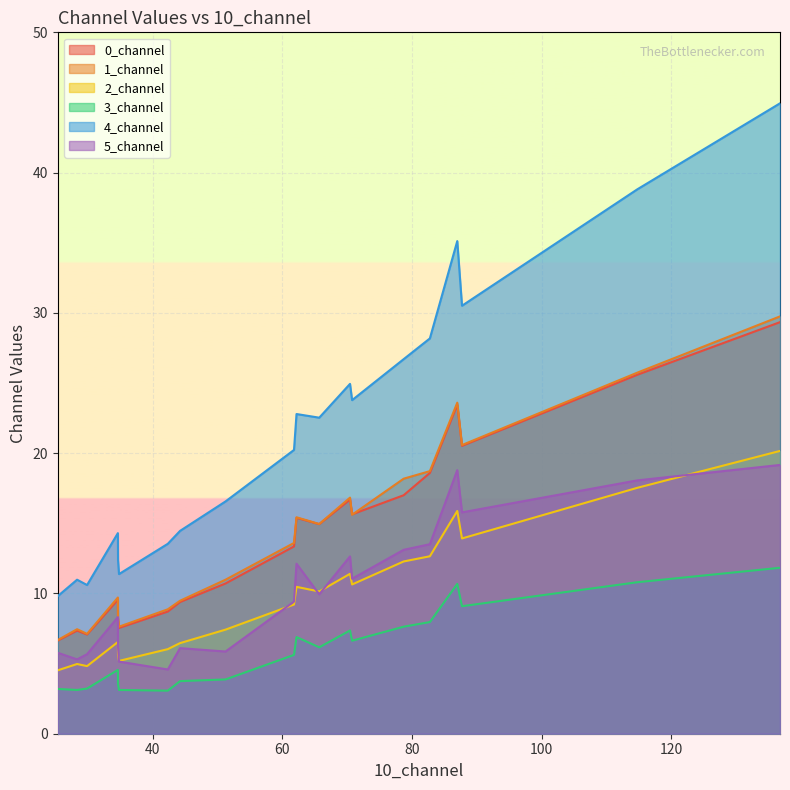

Which series has the largest range (max minus min)?

4_channel